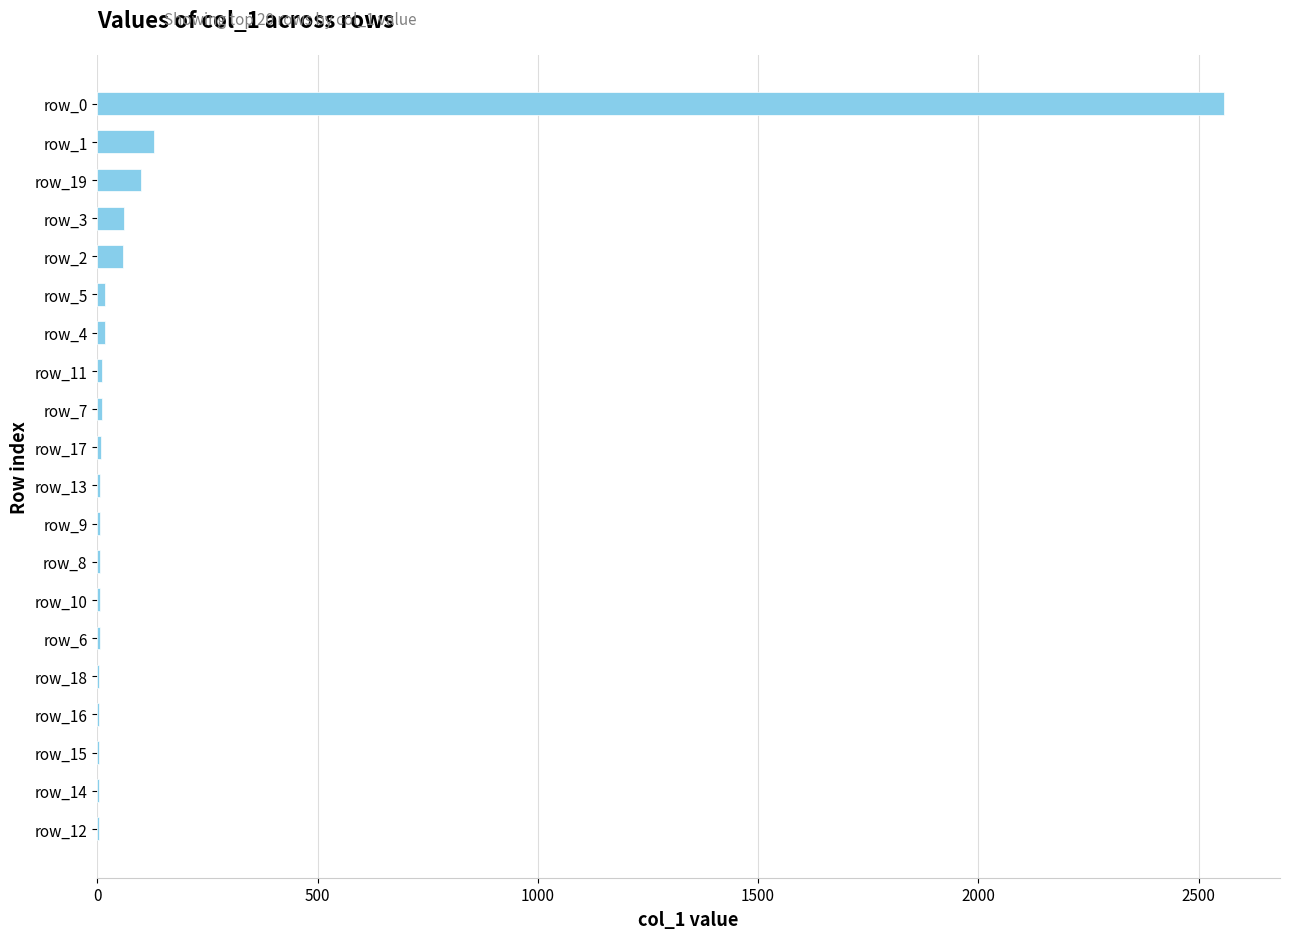

At which category does the chart reach its peak across all series?

row_0